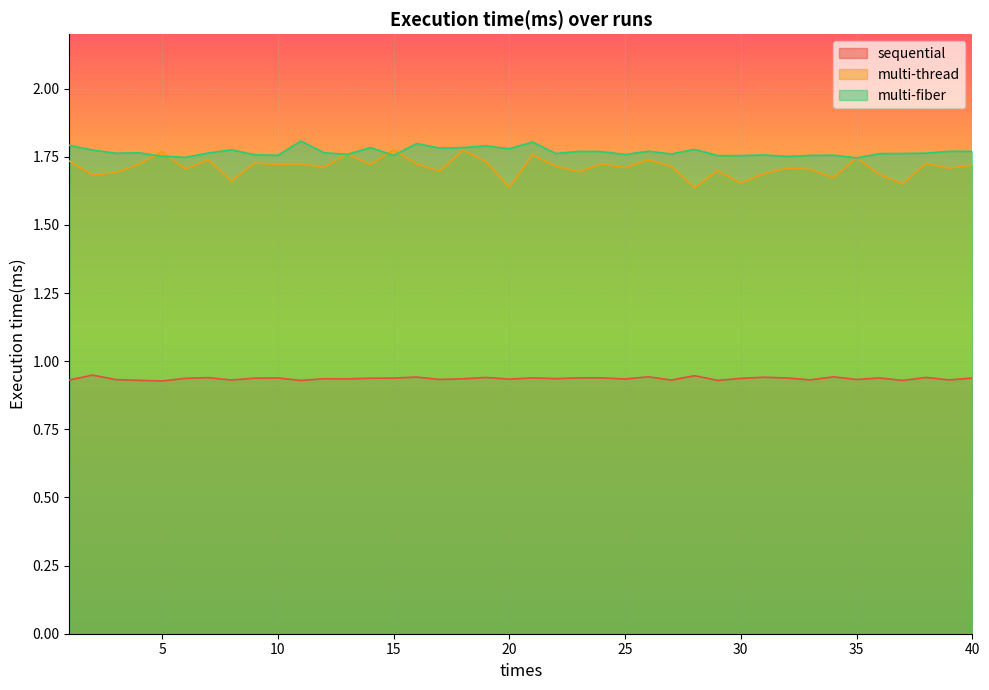

Reading left to right, what are all the values shown in this chart?

sequential: 0.9	0.9	0.9	0.9	0.9	0.9	0.9	0.9	0.9	0.9	0.9	0.9	0.9	0.9	0.9	0.9	0.9	0.9	0.9	0.9	0.9	0.9	0.9	0.9	0.9	0.9	0.9	0.9	0.9	0.9	0.9	0.9	0.9	0.9	0.9	0.9	0.9	0.9	0.9	0.9
multi-thread: 1.7	1.7	1.7	1.7	1.8	1.7	1.7	1.7	1.7	1.7	1.7	1.7	1.8	1.7	1.8	1.7	1.7	1.8	1.7	1.6	1.8	1.7	1.7	1.7	1.7	1.7	1.7	1.6	1.7	1.7	1.7	1.7	1.7	1.7	1.7	1.7	1.7	1.7	1.7	1.7
multi-fiber: 1.8	1.8	1.8	1.8	1.8	1.7	1.8	1.8	1.8	1.8	1.8	1.8	1.8	1.8	1.8	1.8	1.8	1.8	1.8	1.8	1.8	1.8	1.8	1.8	1.8	1.8	1.8	1.8	1.8	1.8	1.8	1.8	1.8	1.8	1.7	1.8	1.8	1.8	1.8	1.8